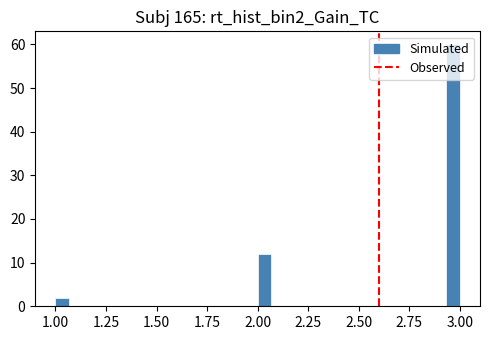

Around what value on the x-axis is the tallest bar? Give the approximate position of its centre, as read against the axis.

2.95